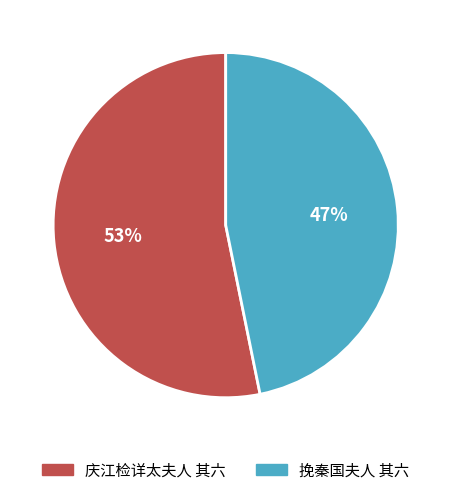

Is the sum of 挽秦国夫人 其六 and 庆江检详太夫人 其六 greater than half?

Yes